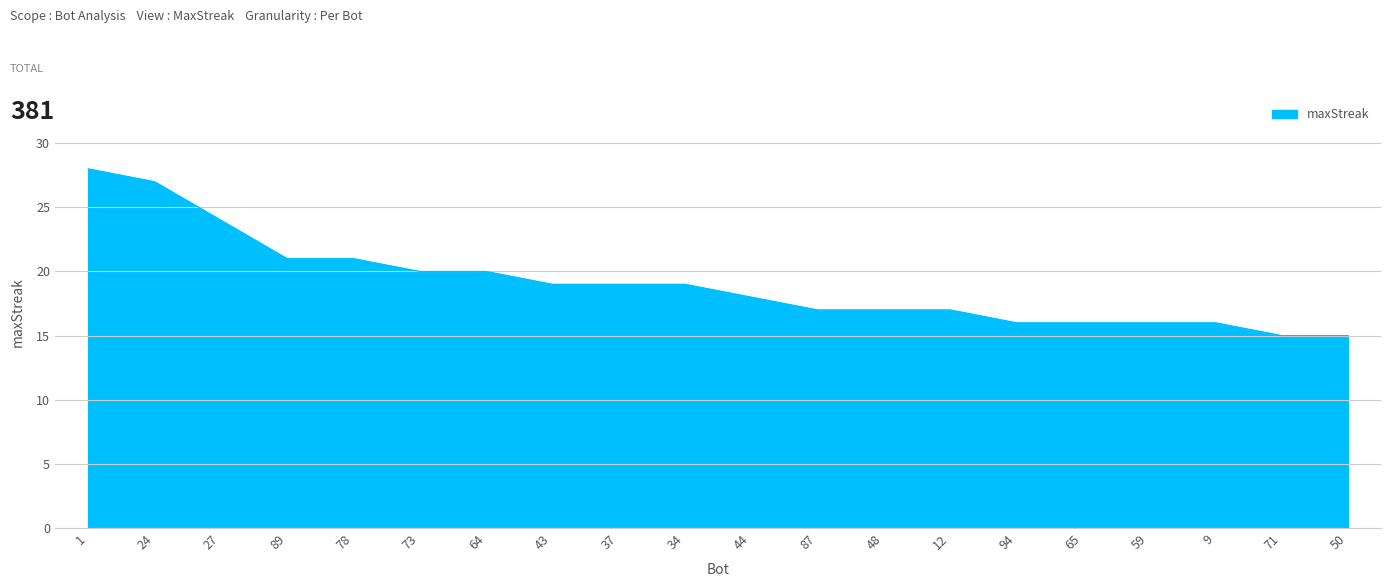

What is the greatest value displayed?

28